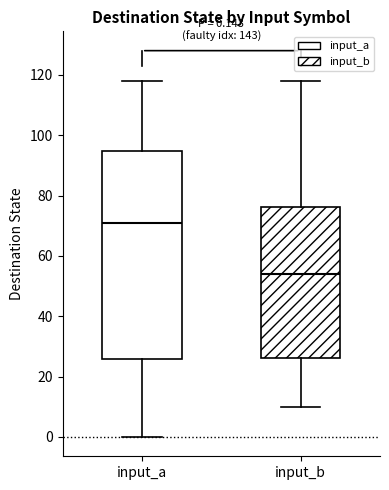

Comparing the boxes themselves (not the whiskers), which one is the tallest?

input_a